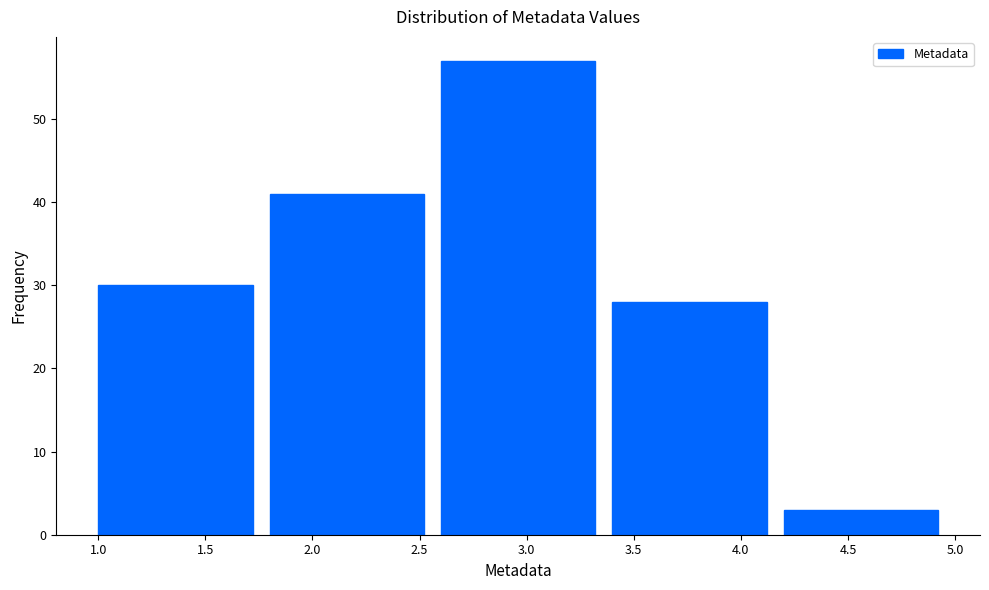

Reading left to right, list every bar in this chart as the range it spans on the x-axis followed by its height. The values are not printed on the chart, so give them approximately, as read against the axis.

1.0 to 1.8: 30
1.8 to 2.6: 41
2.6 to 3.4: 57
3.4 to 4.2: 28
4.2 to 5.0: 3